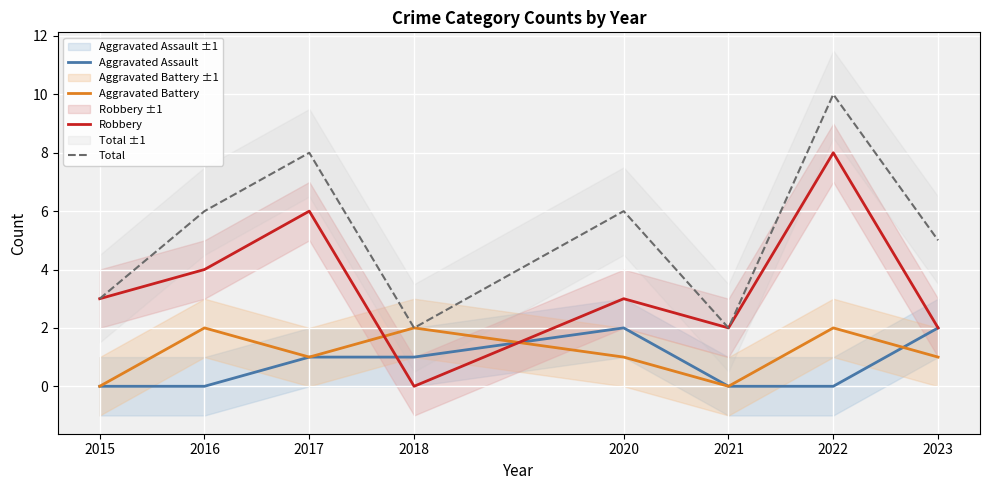

What is the spread (max minus min) of values at 2023?

4